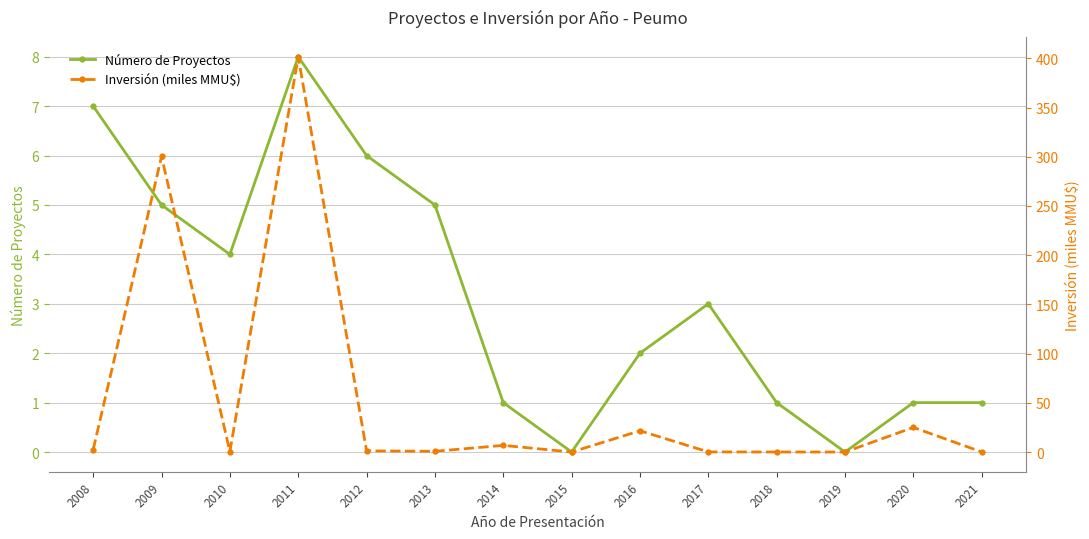

How many positive values does the Número de Proyectos series have?

12